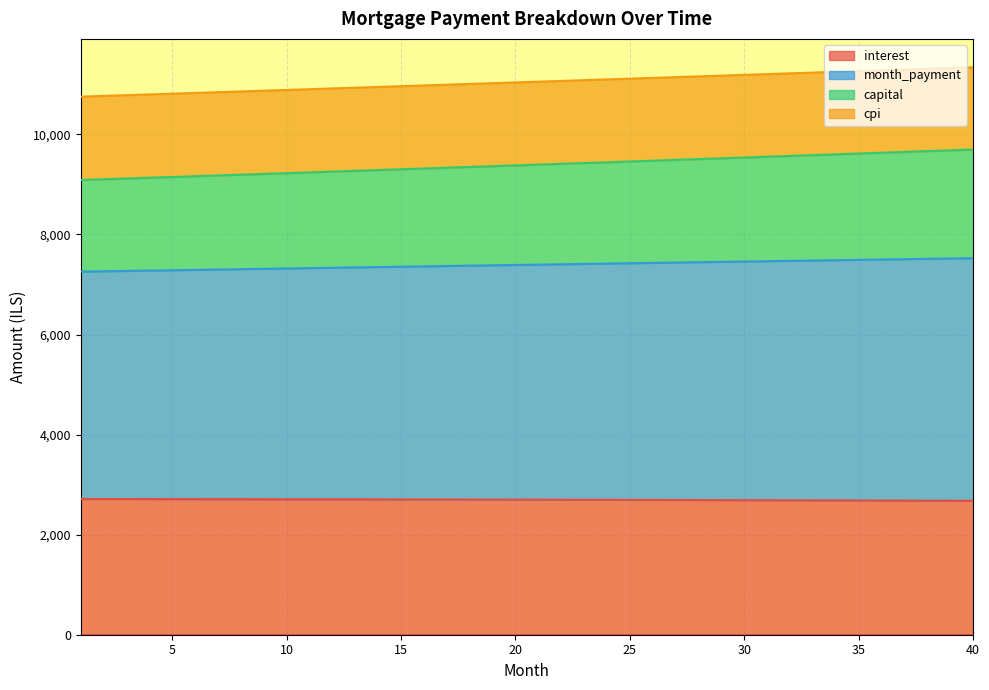

The capital series shows 7385.2 at 30. True or false?

False